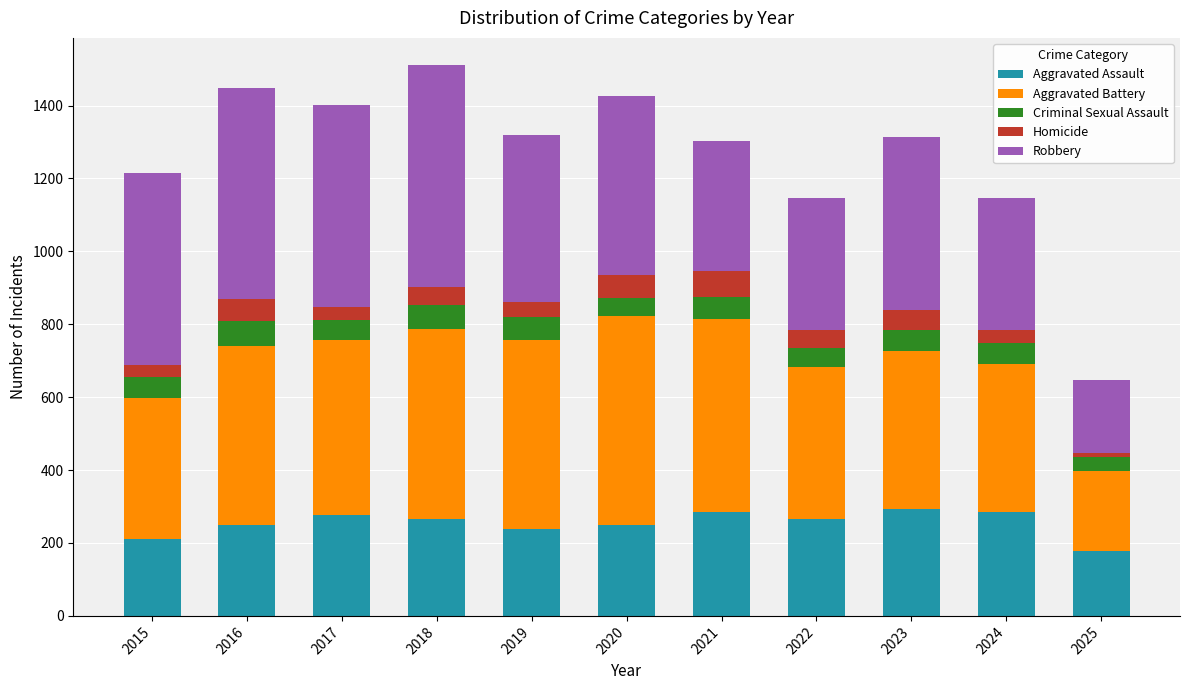

What are all the series names shown in the legend?

Aggravated Assault, Aggravated Battery, Criminal Sexual Assault, Homicide, Robbery